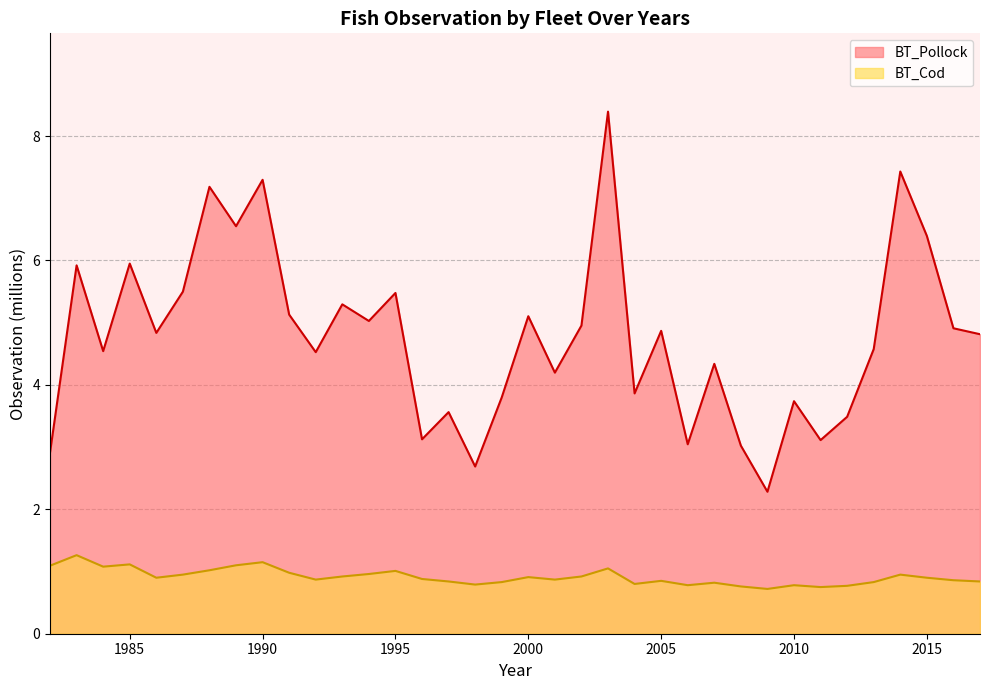

What are all the series names shown in the legend?

BT_Pollock, BT_Cod